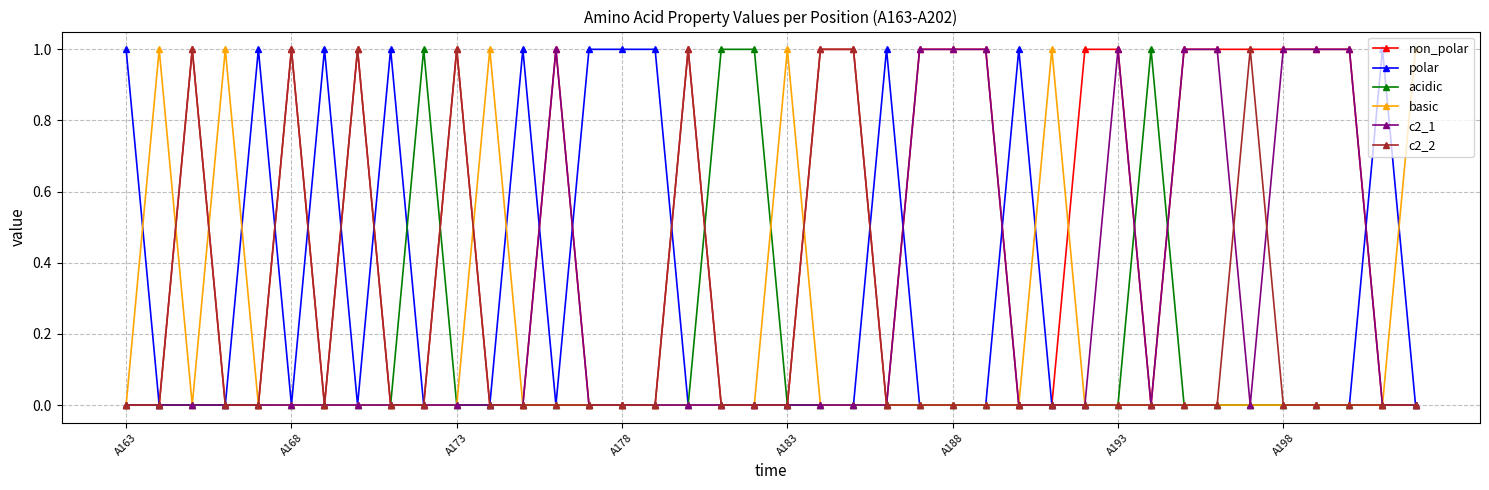

True or false: basic has more than 2 interior local peaks.

True